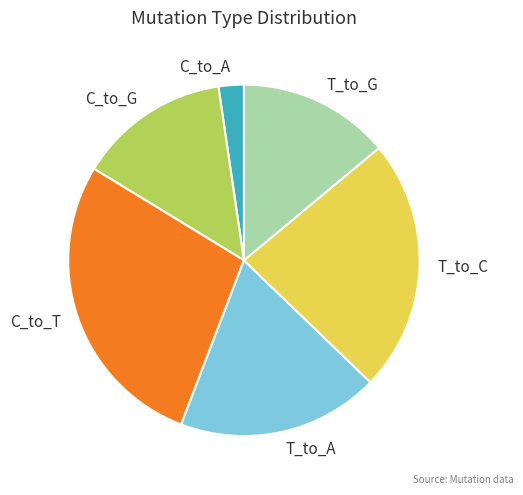

Combined, do C_to_A and T_to_A account for over 50%?

No